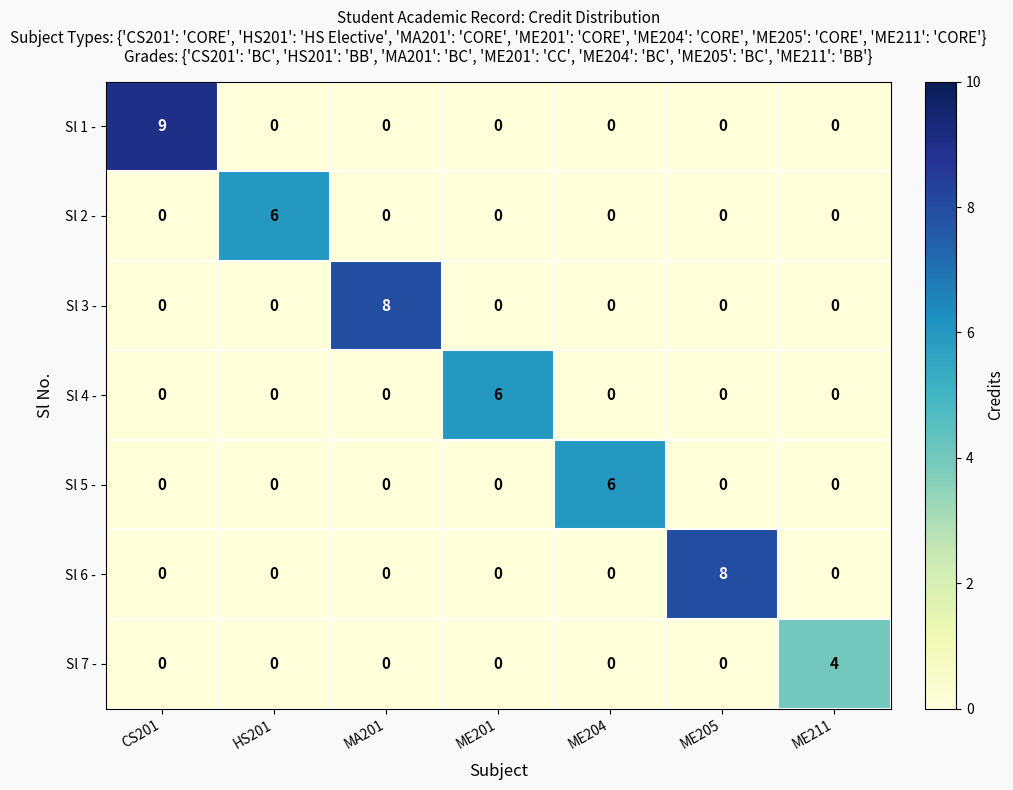

What is the sum of all Sl 5 - values?

6